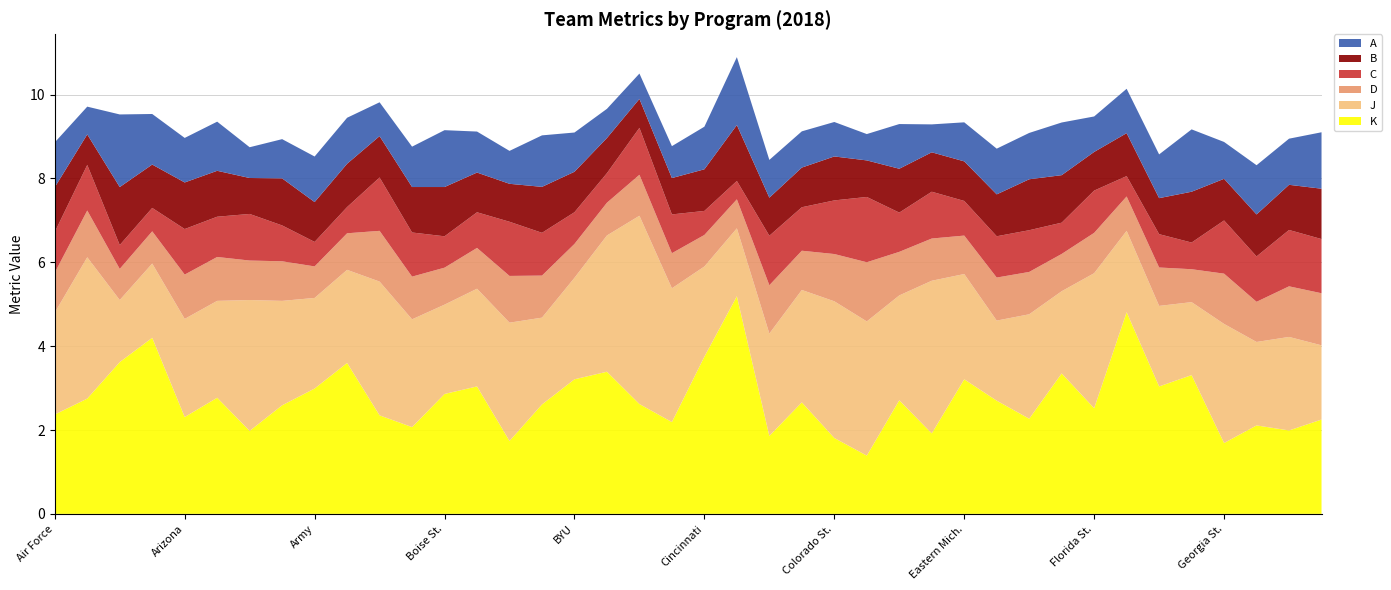

Reading left to right, list all the values displayed in this chart.

A: 1.1	0.7	1.7	1.2	1.1	1.2	0.7	0.9	1.1	1.1	0.8	1.0	1.4	1.0	0.8	1.2	0.9	0.7	0.6	0.8	1.0	1.6	0.9	0.9	0.8	0.6	1.1	0.7	0.9	1.1	1.1	1.3	0.8	1.1	1.0	1.5	0.9	1.2	1.1	1.3
B: 1.1	0.7	1.4	1.0	1.1	1.1	0.9	1.1	0.9	1.0	1.0	1.1	1.2	0.9	0.9	1.1	1.0	0.8	0.7	0.9	1.0	1.3	0.9	0.9	1.0	0.9	1.0	0.9	0.9	1.0	1.2	1.1	0.9	1.0	0.9	1.2	1.0	1.0	1.1	1.2
C: 1.0	1.1	0.6	0.6	1.1	1.0	1.1	0.9	0.6	0.6	1.3	1.1	0.7	0.8	1.3	1.0	0.8	0.7	1.1	0.9	0.6	0.4	1.2	1.0	1.3	1.6	0.9	1.1	0.8	1.0	1.0	0.7	1.0	0.5	0.8	0.6	1.3	1.1	1.3	1.3
D: 1.0	1.1	0.7	0.8	1.1	1.0	0.9	0.9	0.8	0.9	1.2	1.0	0.9	1.0	1.1	1.0	0.8	0.8	1.0	0.8	0.8	0.7	1.2	0.9	1.1	1.4	1.0	1.0	0.9	1.0	1.0	0.9	1.0	0.8	0.9	0.8	1.2	1.0	1.2	1.2
J: 2.4	3.4	1.5	1.8	2.3	2.3	3.1	2.5	2.2	2.2	3.2	2.6	2.1	2.3	2.8	2.1	2.4	3.2	4.5	3.2	2.1	1.6	2.4	2.7	3.3	3.2	2.5	3.6	2.5	1.9	2.5	2.0	3.2	1.9	1.9	1.7	2.8	2.0	2.2	1.8
K: 2.4	2.8	3.6	4.2	2.3	2.8	2.0	2.6	3.0	3.6	2.4	2.1	2.9	3.0	1.7	2.6	3.2	3.4	2.6	2.2	3.8	5.2	1.9	2.7	1.8	1.4	2.7	1.9	3.2	2.7	2.3	3.4	2.5	4.8	3.0	3.3	1.7	2.1	2.0	2.2